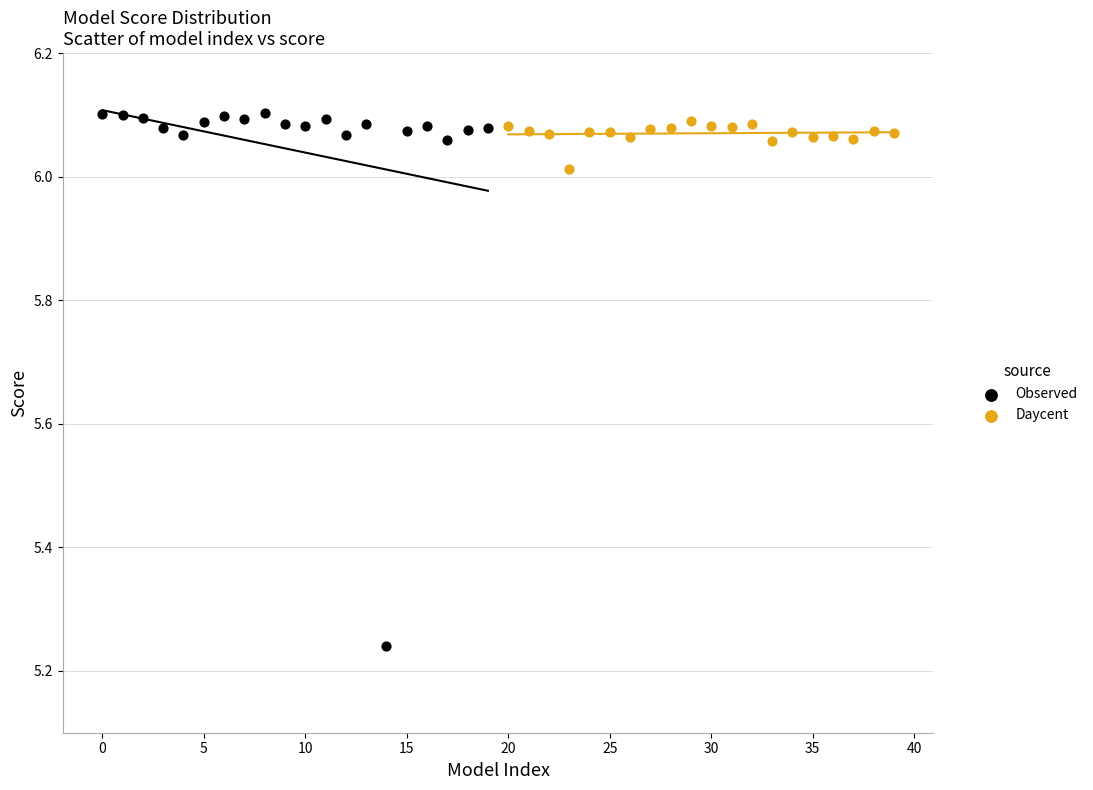

Which series contains the lowest Y value?

Observed